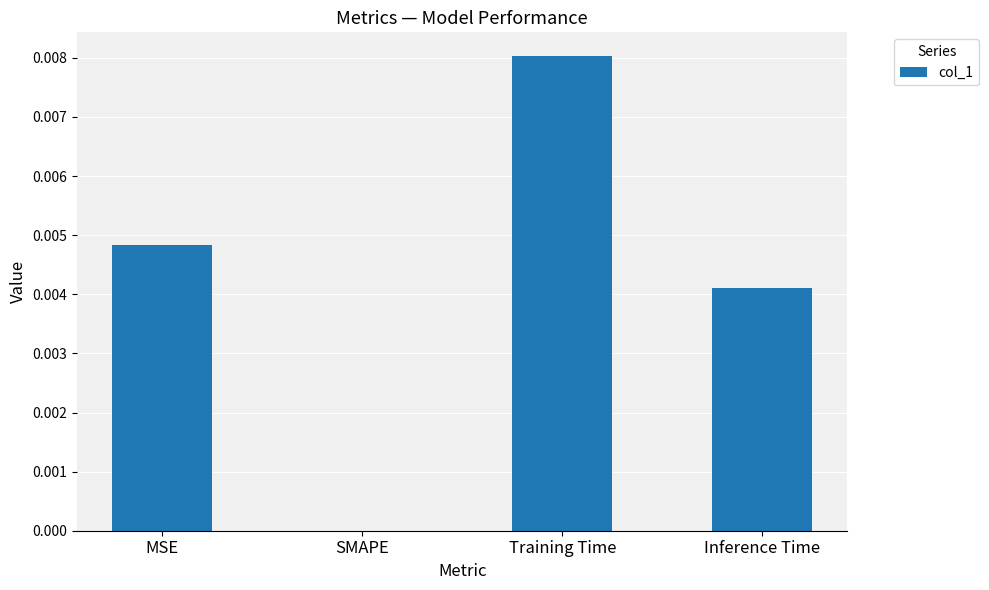

True or false: the data shows 0.0 at SMAPE.

True